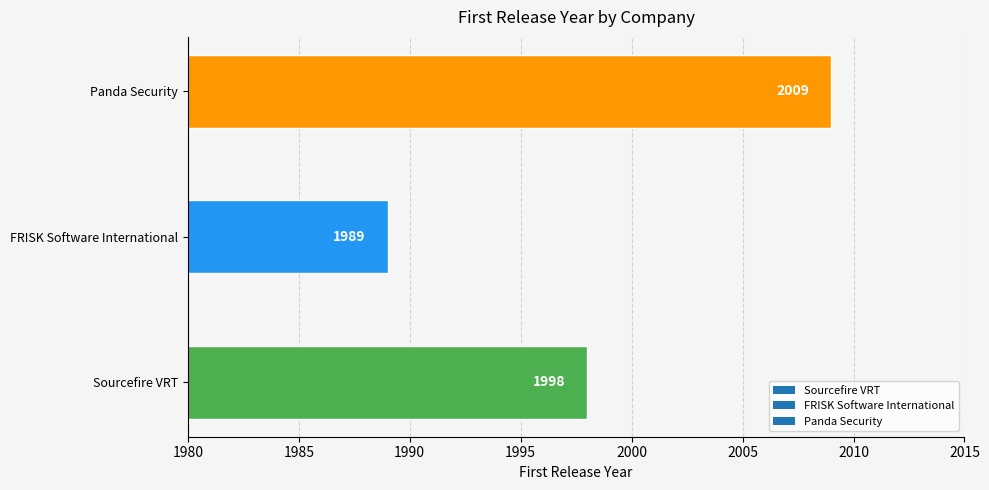

List the labels in order of value, largest first.

Panda Security, Sourcefire VRT, FRISK Software International